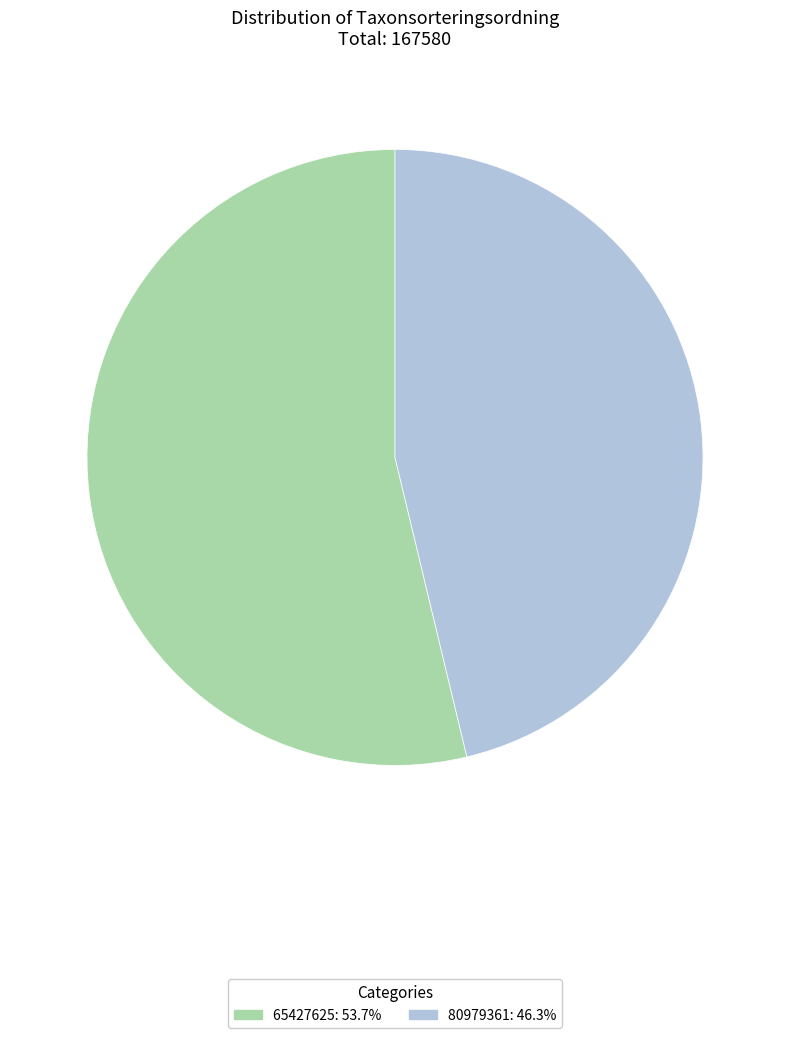

Rank the categories by value from highest to lowest.

65427625, 80979361